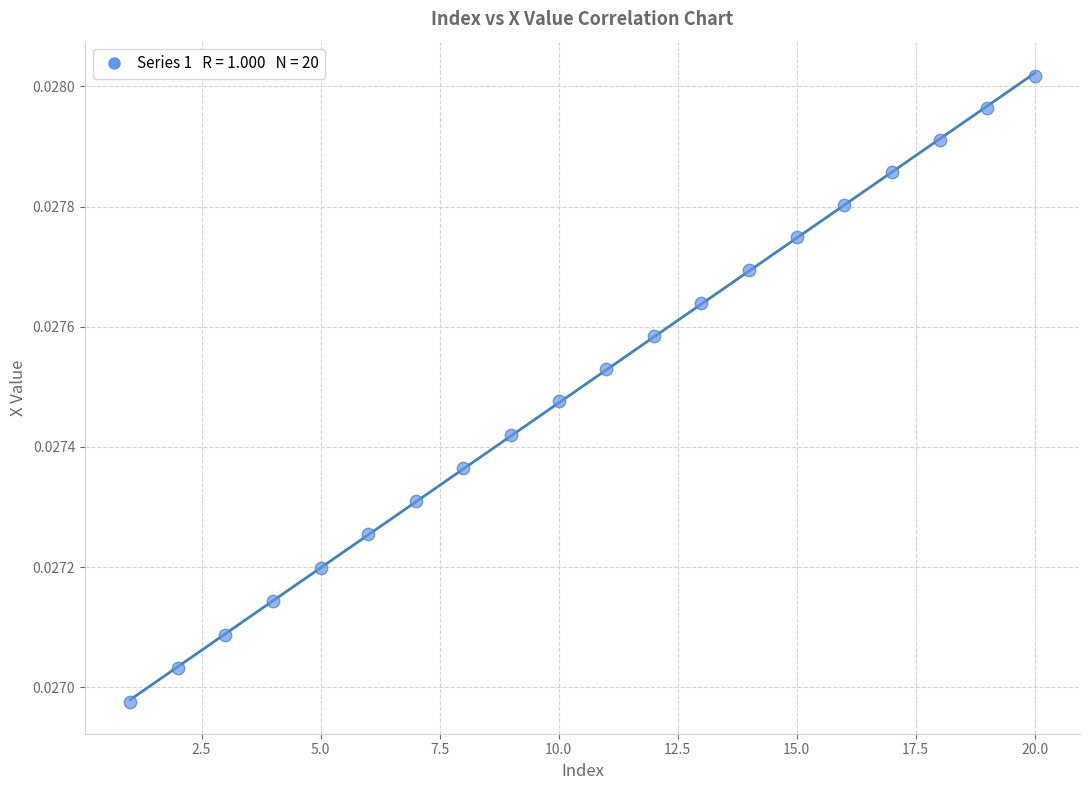

What is the range of X values (max minus min)?

19.0